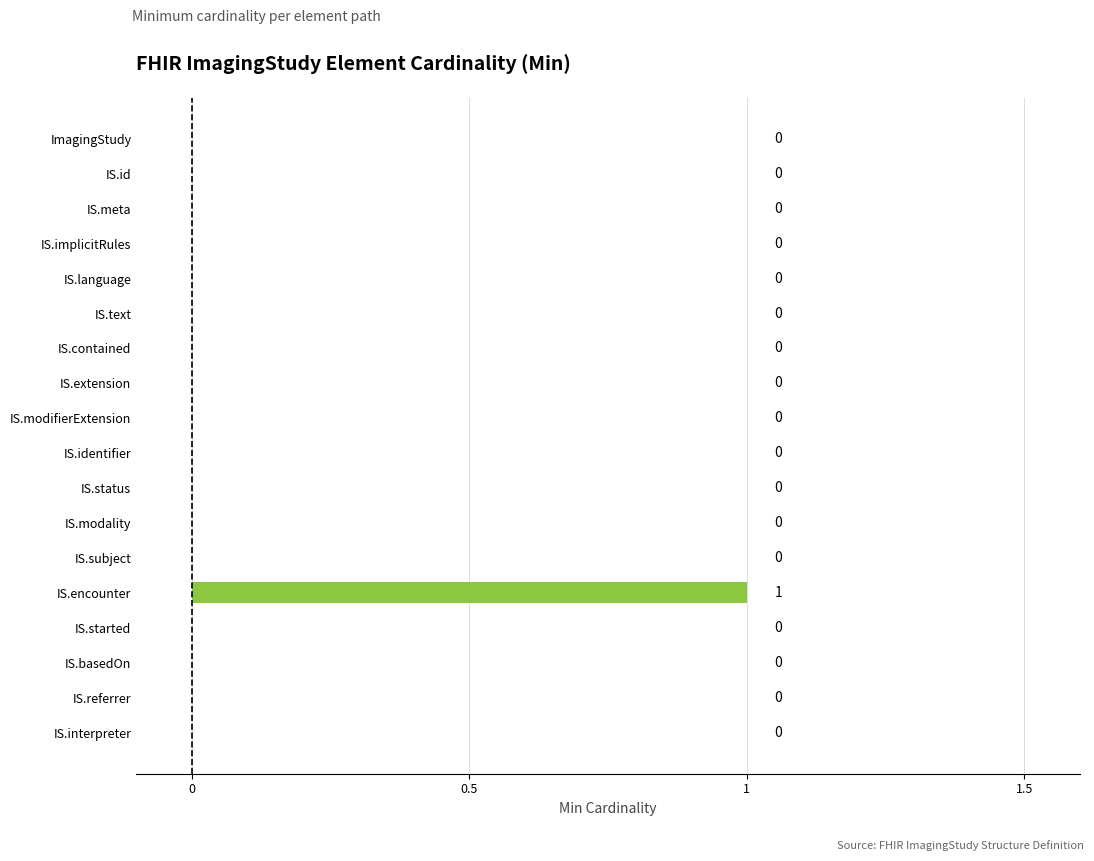

What is the sum of all values?

1